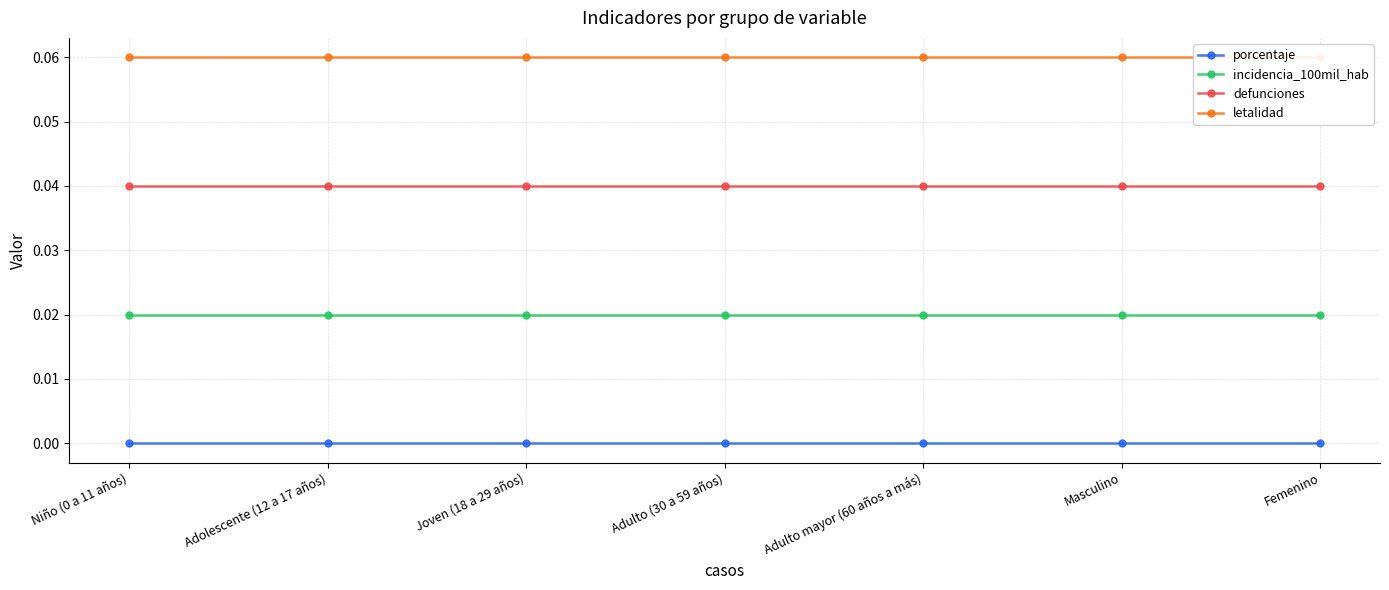

At which category is the sum across all series the highest?

Niño (0 a 11 años)